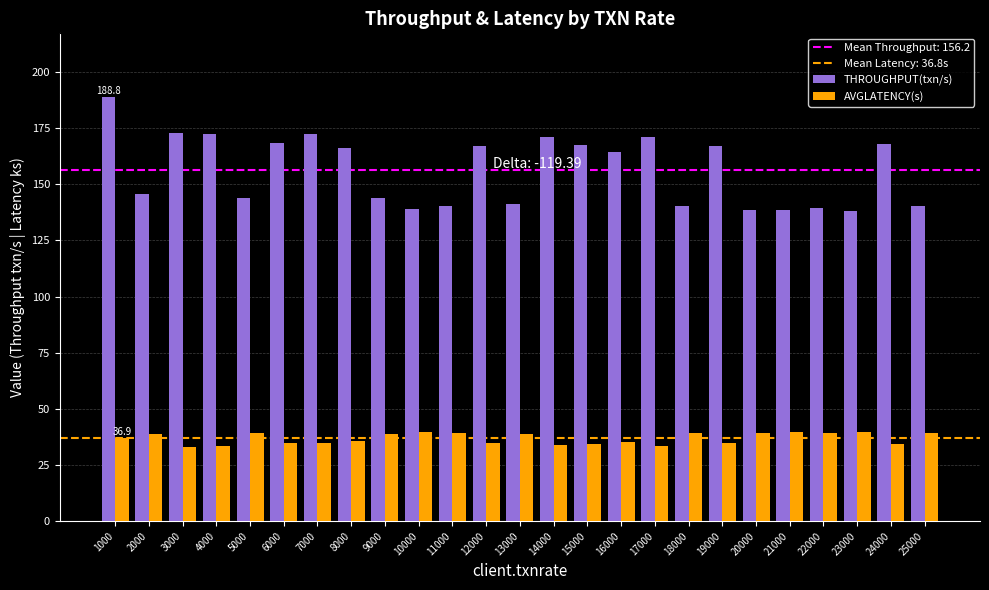

The value of AVGLATENCY(s) at 6000 is 11.5. True or false?

False